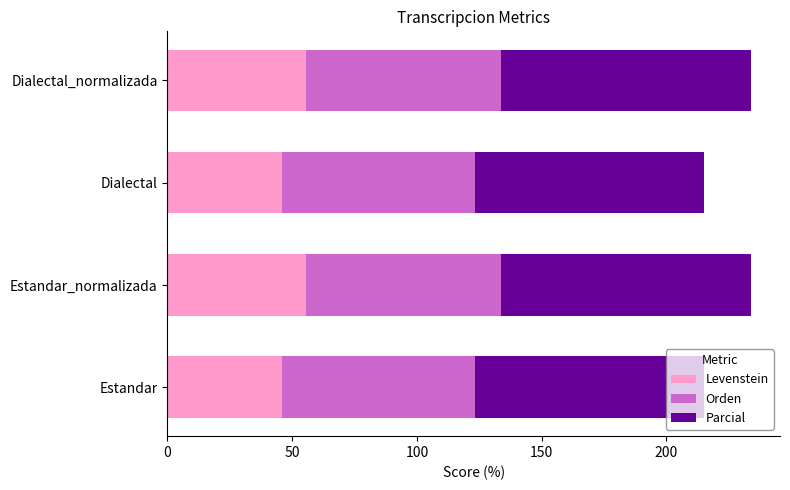

What is the average value of the Levenstein series?

50.7